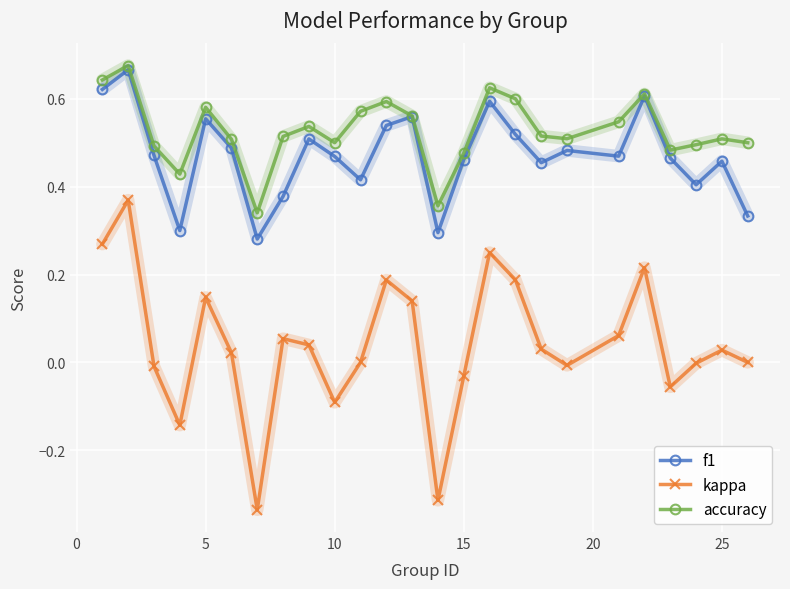

True or false: f1 and kappa intersect in this chart.

False